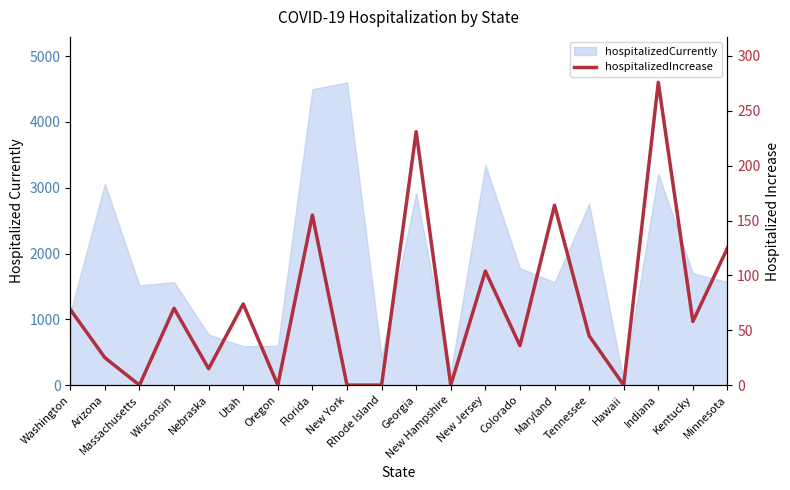

At which label does the data first exceed 58?

Washington